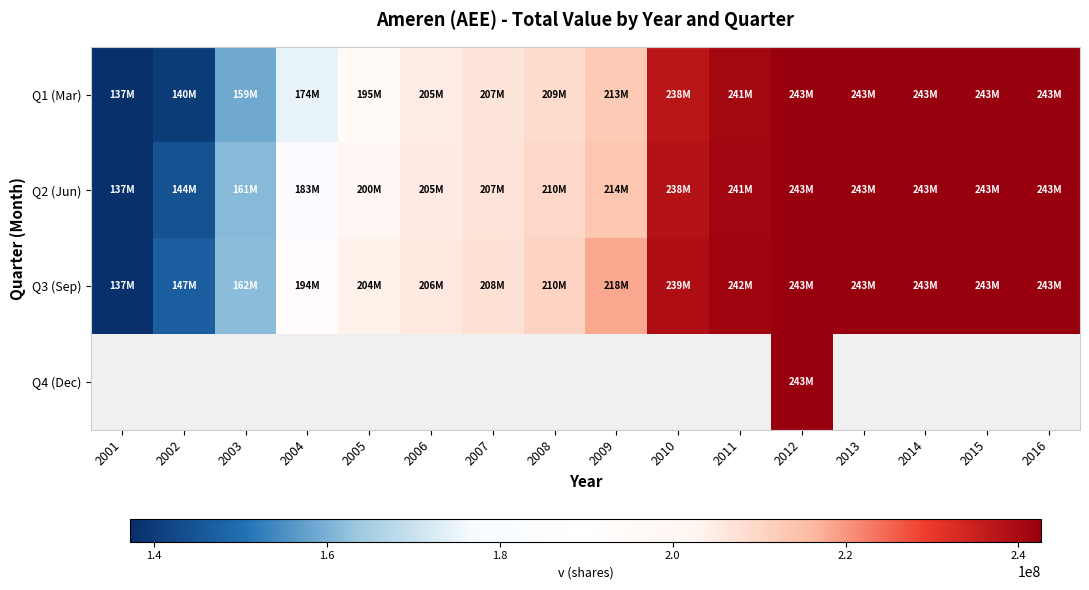

Which has a higher value, 2005 or 2014?

2014